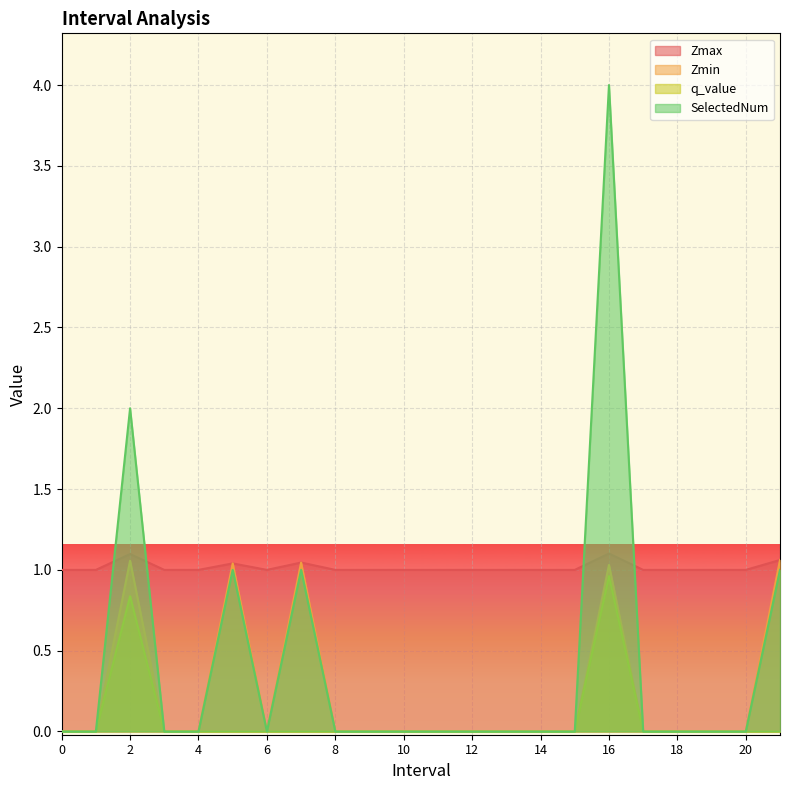

Does the chart display data point markers on the line(s)?

No